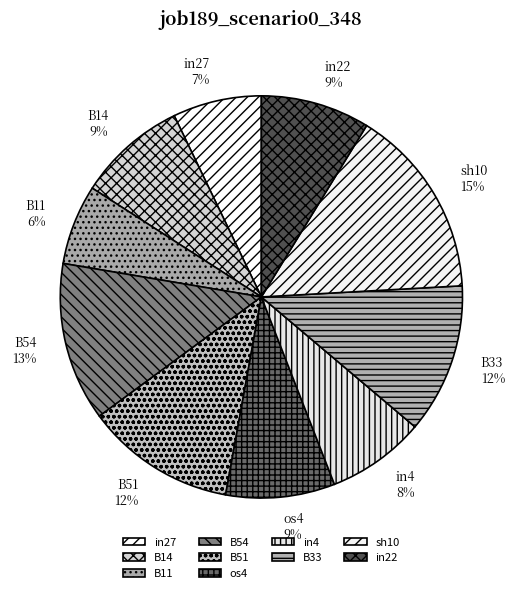

To the nearest percent, what percentage of the pie is B33?

12%